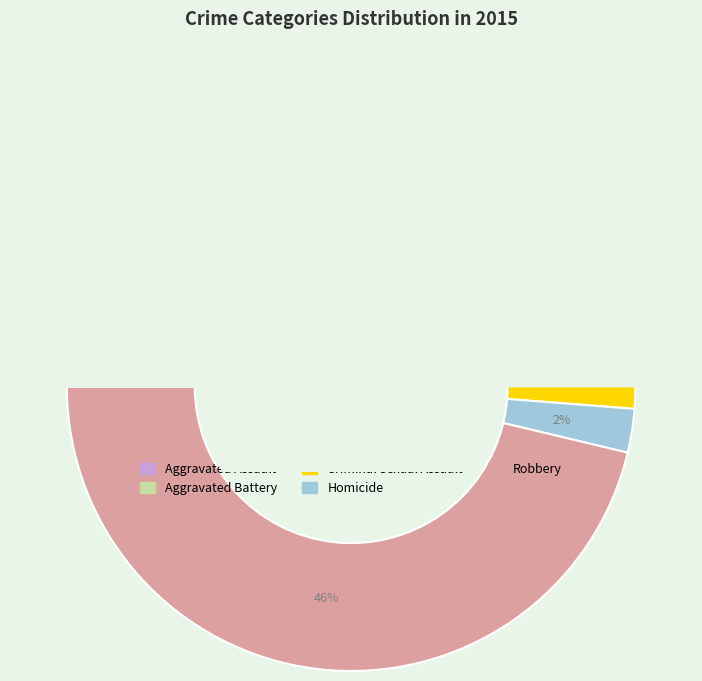

What percentage is NOT represented by Aggravated Assault?

84.2%